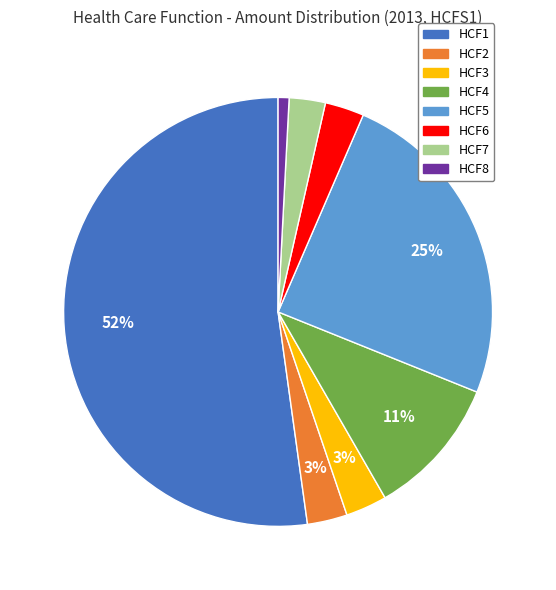

Combined, do HCF5 and HCF8 account for over 50%?

No